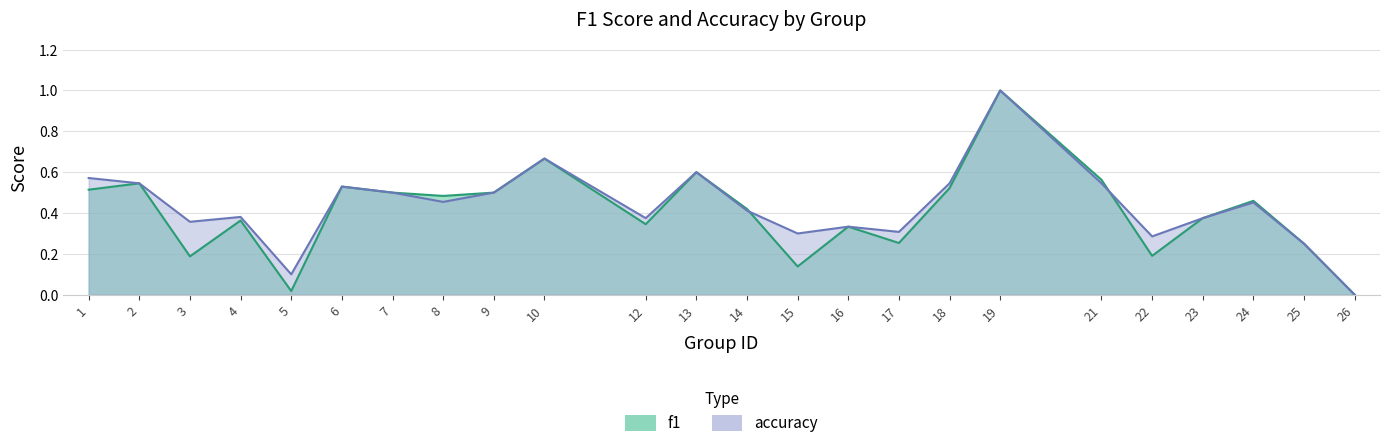

Reading right to left, list all the values displayed in this chart.

f1: 0.0	0.2	0.5	0.4	0.2	0.6	1.0	0.5	0.3	0.3	0.1	0.4	0.6	0.3	0.7	0.5	0.5	0.5	0.5	0.0	0.4	0.2	0.5	0.5
accuracy: 0.0	0.2	0.5	0.4	0.3	0.5	1.0	0.5	0.3	0.3	0.3	0.4	0.6	0.4	0.7	0.5	0.5	0.5	0.5	0.1	0.4	0.4	0.5	0.6